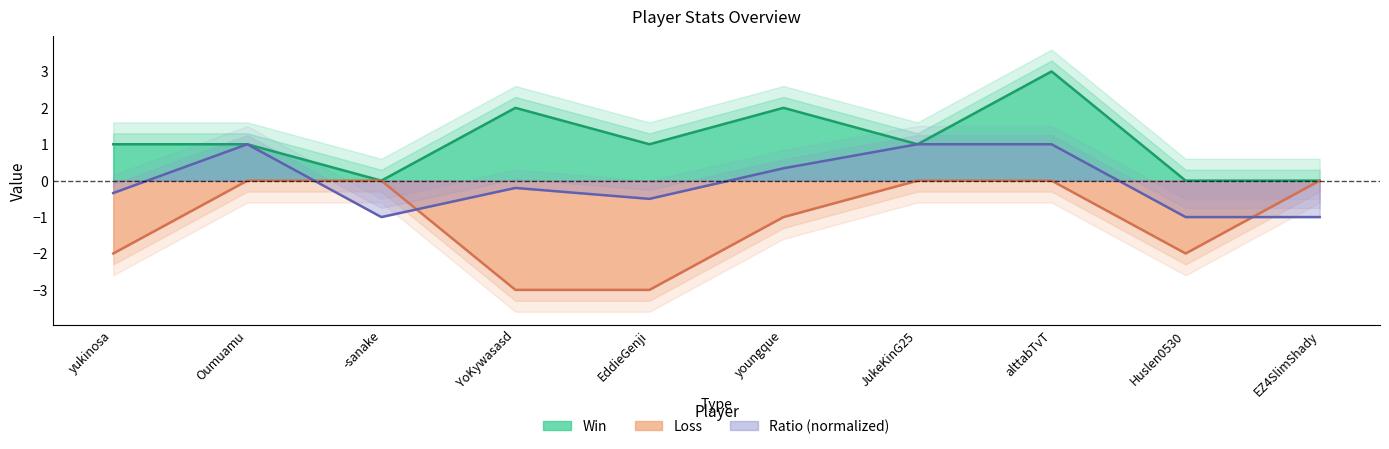

Where do Loss and Ratio first cross each other?

Oumuamu and -sanake